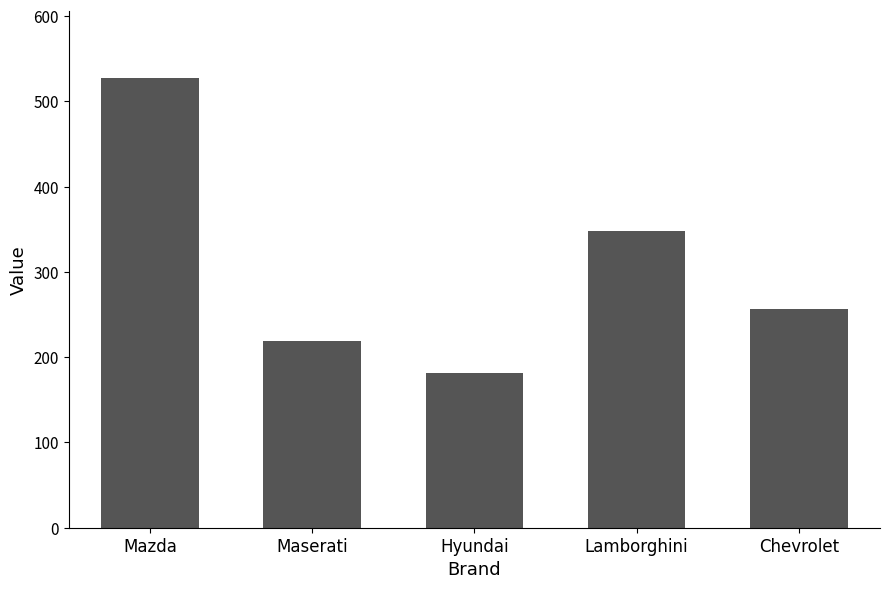

Approximately how many times larger is the value at Chevrolet compared to Hyundai?

1.4